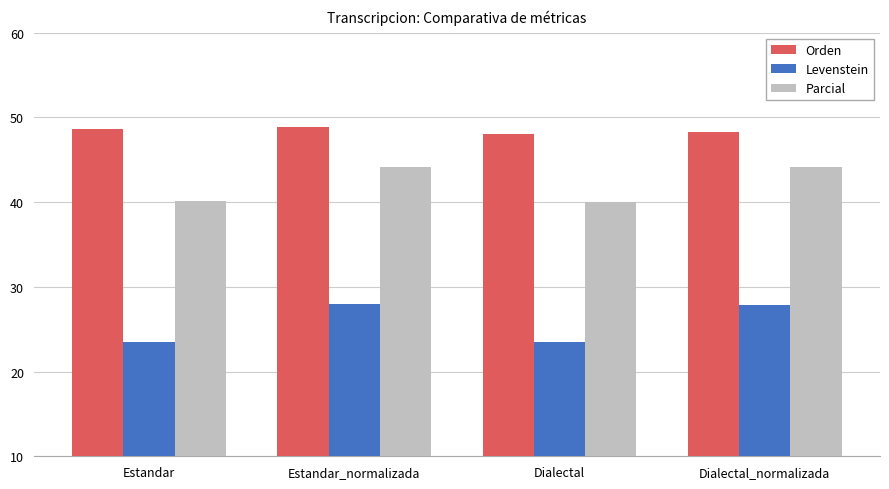

What is the approximate value of Parcial at Estandar_normalizada?

44.2